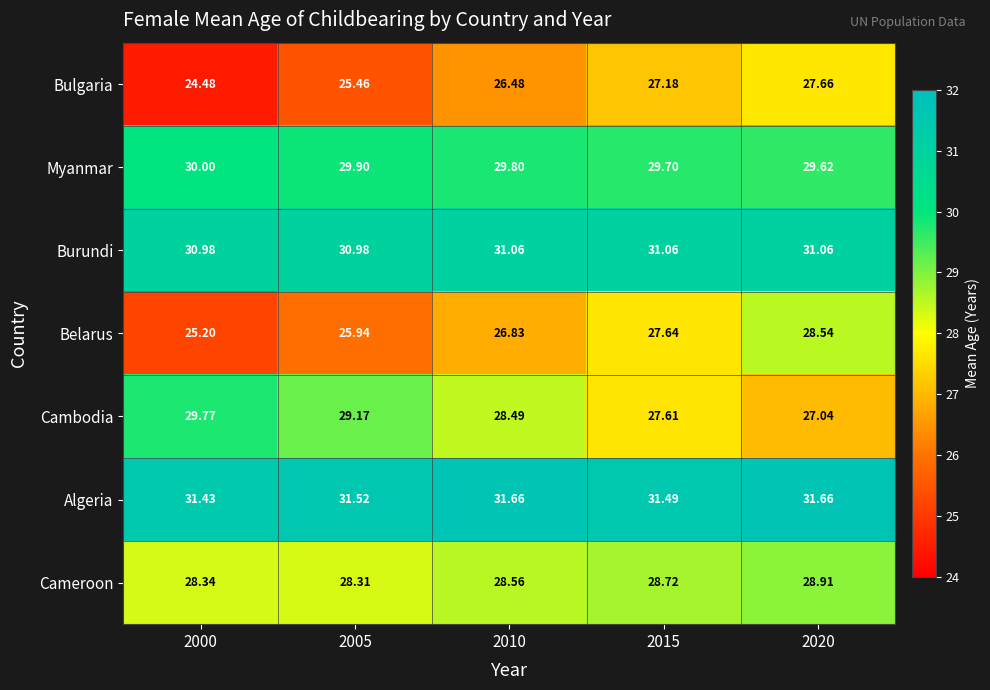

Rank the series at 2000 from highest to lowest value.

Algeria, Burundi, Myanmar, Cambodia, Cameroon, Belarus, Bulgaria